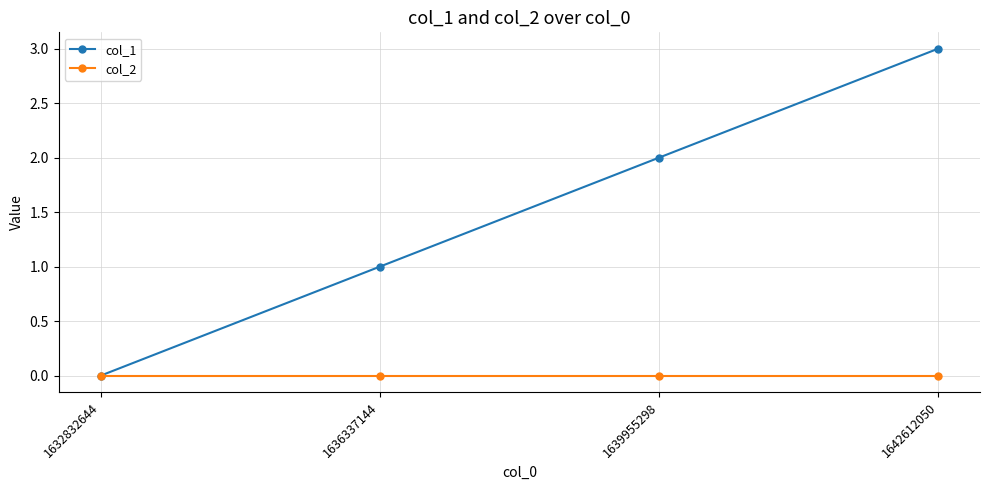

Is this an area chart (filled region under the line)?

No